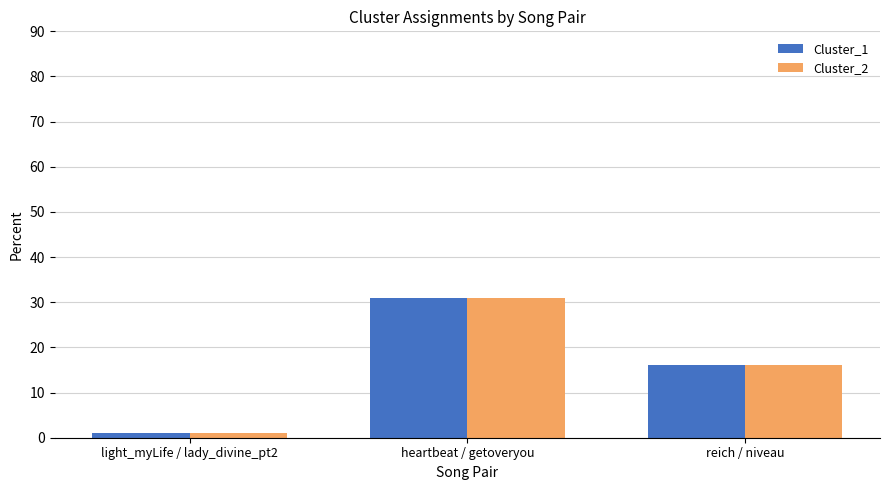

Reading left to right, list all the values displayed in this chart.

Cluster_1: light_myLife / lady_divine_pt2=1	heartbeat / getoveryou=31	reich / niveau=16
Cluster_2: light_myLife / lady_divine_pt2=1	heartbeat / getoveryou=31	reich / niveau=16